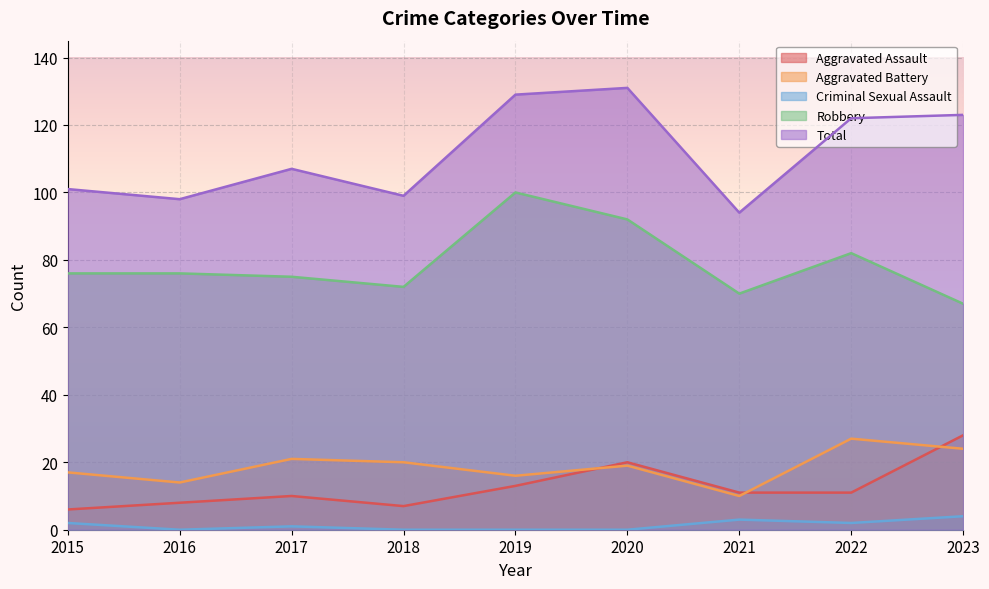

At how many categories does at least one series exceed 63?

9